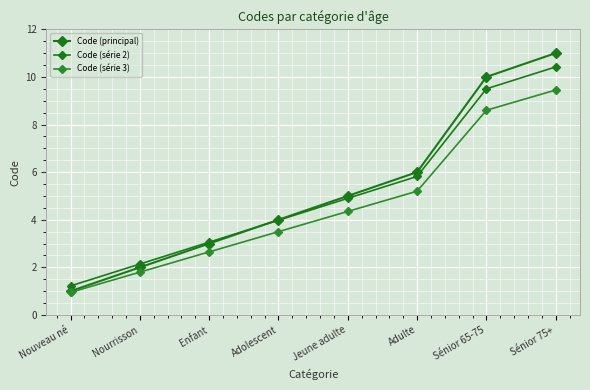

True or false: Code (principal) has more than 2 interior local peaks.

False